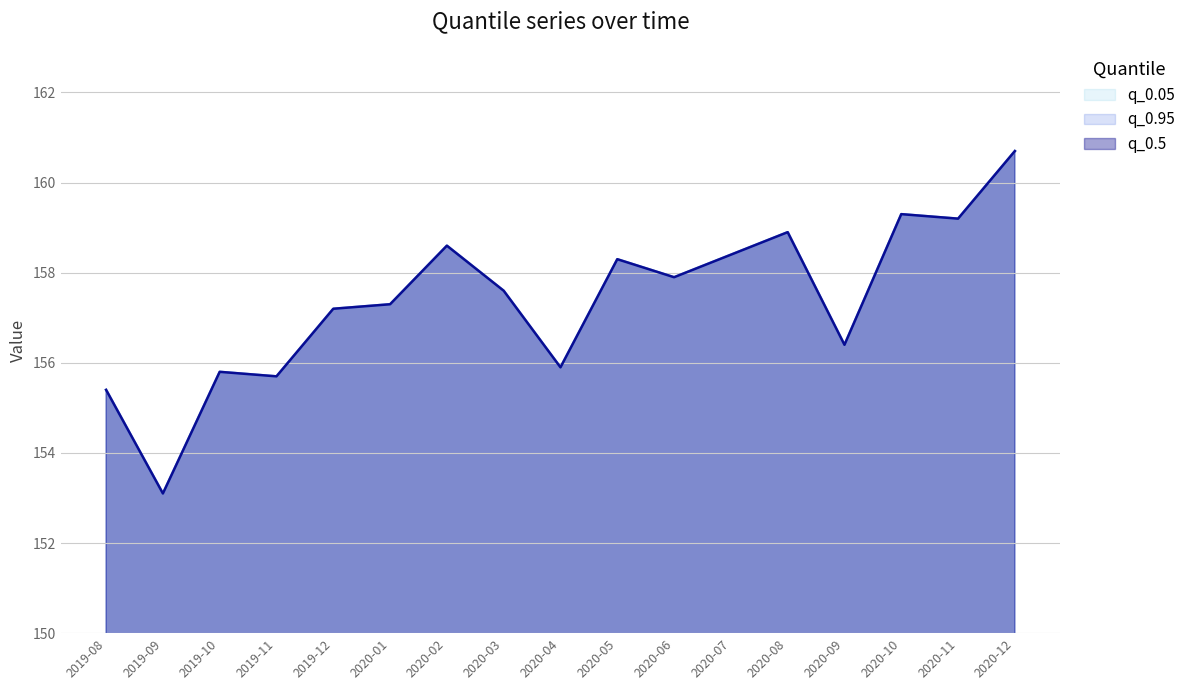

What are all the series names shown in the legend?

q_0.05, q_0.5, q_0.95